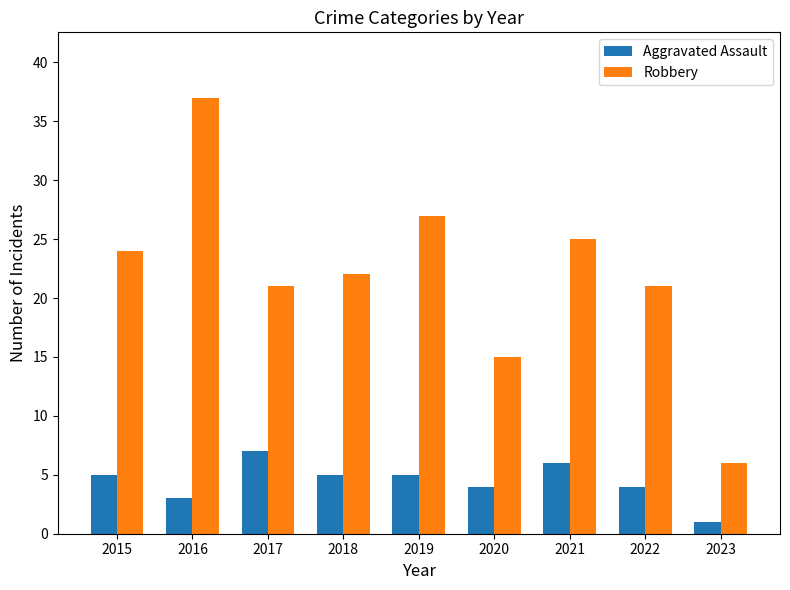

Reading left to right, what are all the values shown in this chart?

Aggravated Assault: 5	3	7	5	5	4	6	4	1
Robbery: 24	37	21	22	27	15	25	21	6